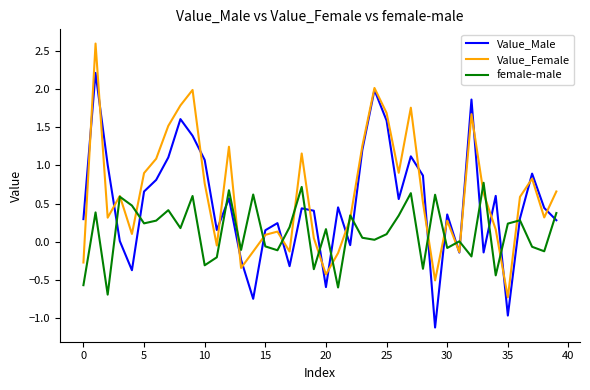

Rank the series by their maximum value, from lowest to highest.

female-male, Value_Male, Value_Female